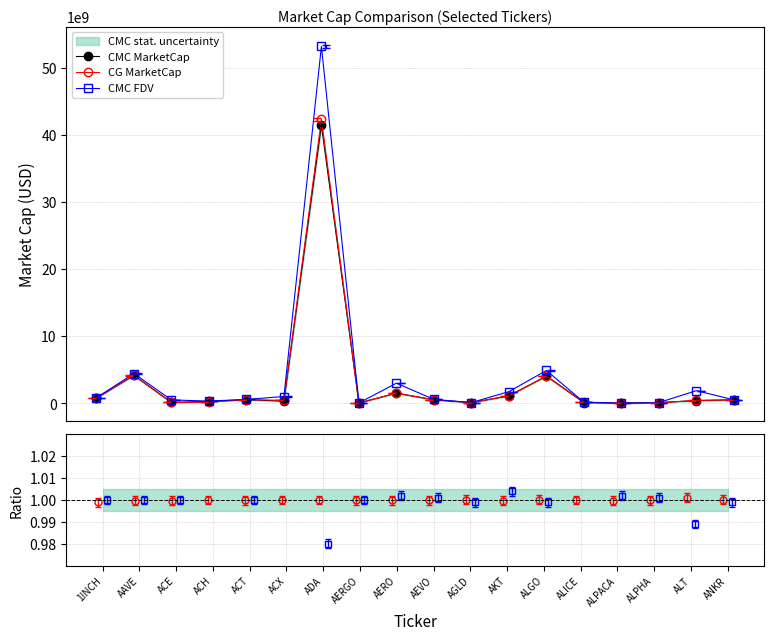

How many values in the CMC MarketCap series are below 540161524?

9